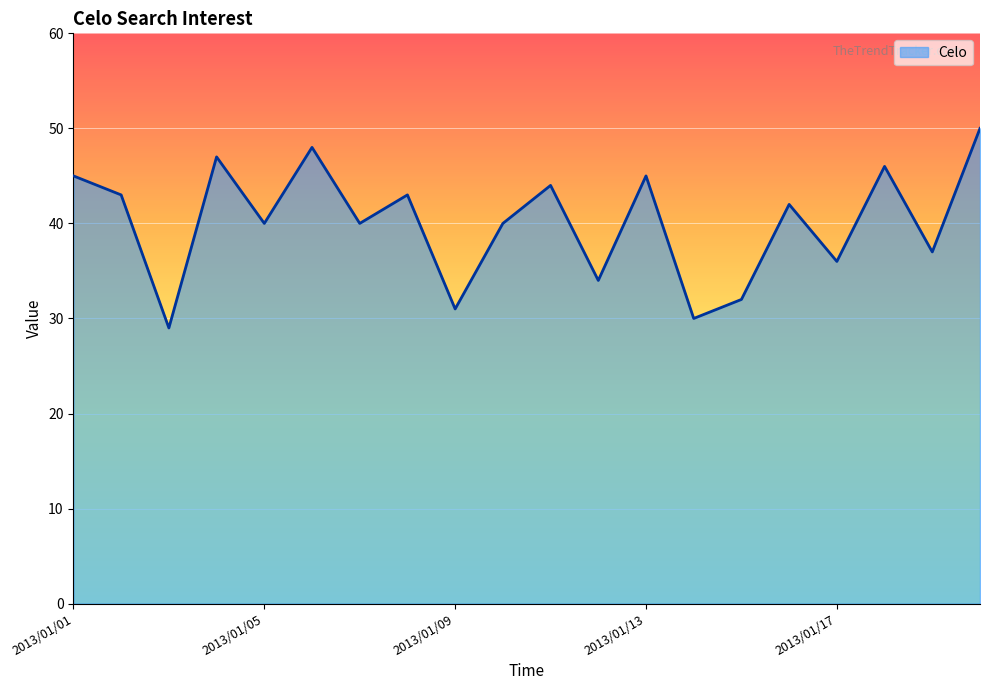

What is the minimum value shown in the chart?

29